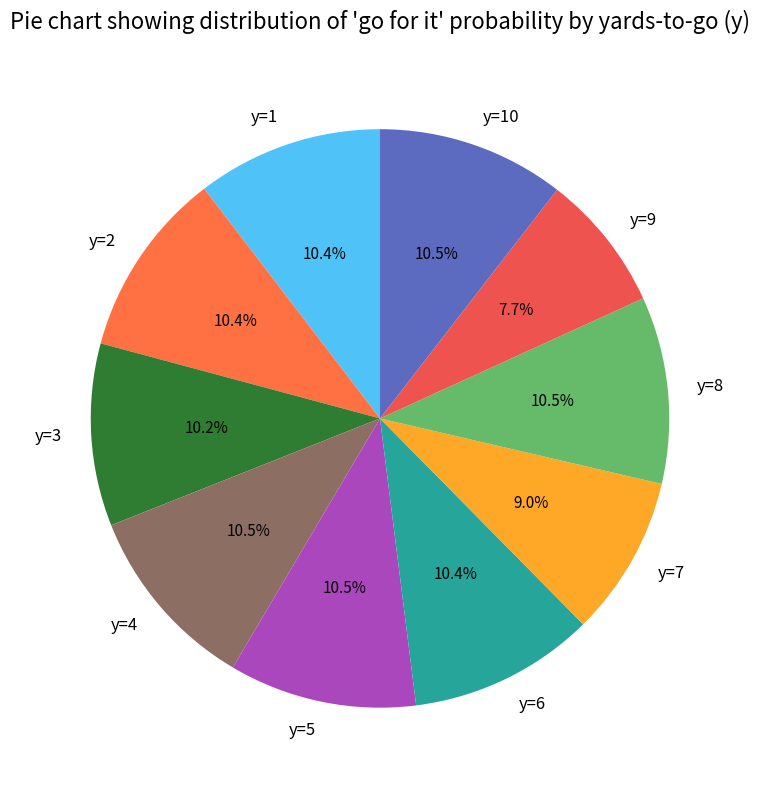

Which slice is the smallest?

y=9